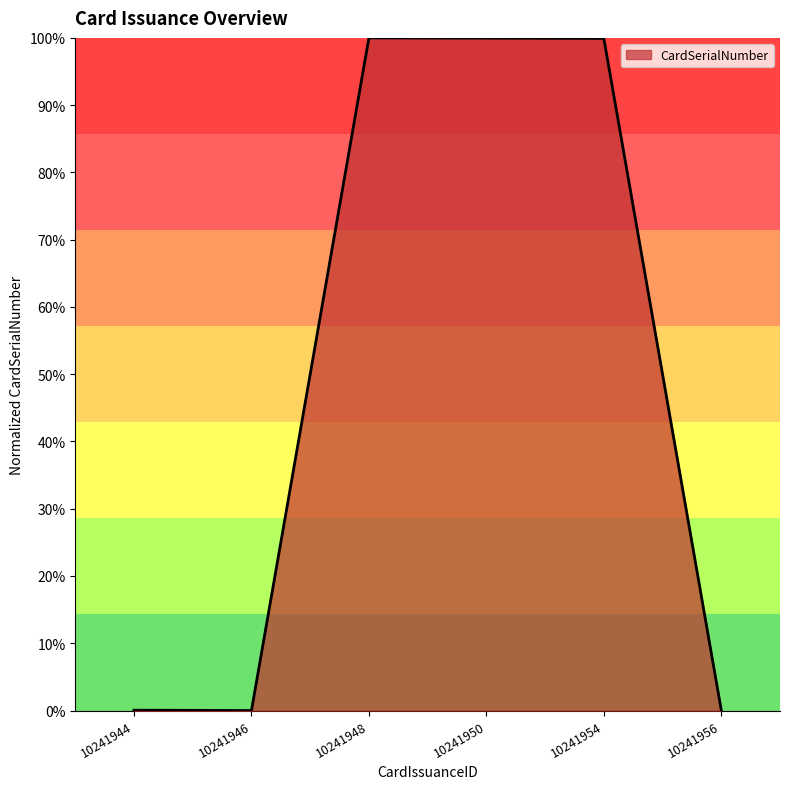

List the labels in order of value, smallest first.

10241946, 10241956, 10241944, 10241954, 10241950, 10241948